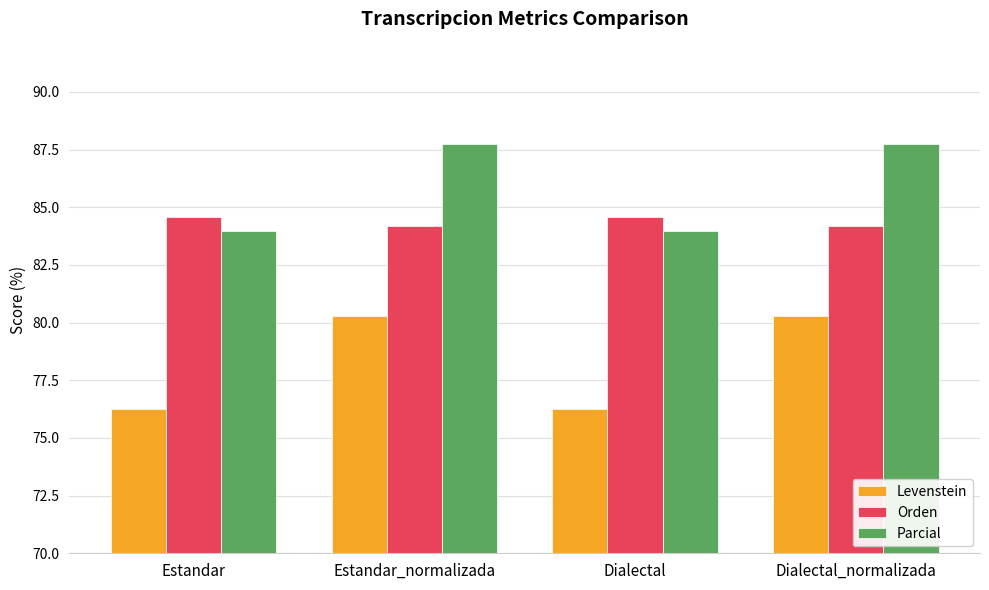

What is the difference between the maximum and minimum values in the Parcial series?

3.8